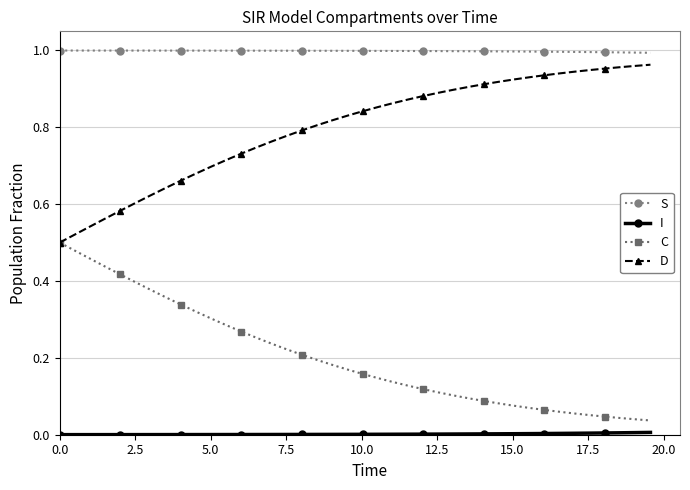

Does the chart have visible grid lines?

Yes